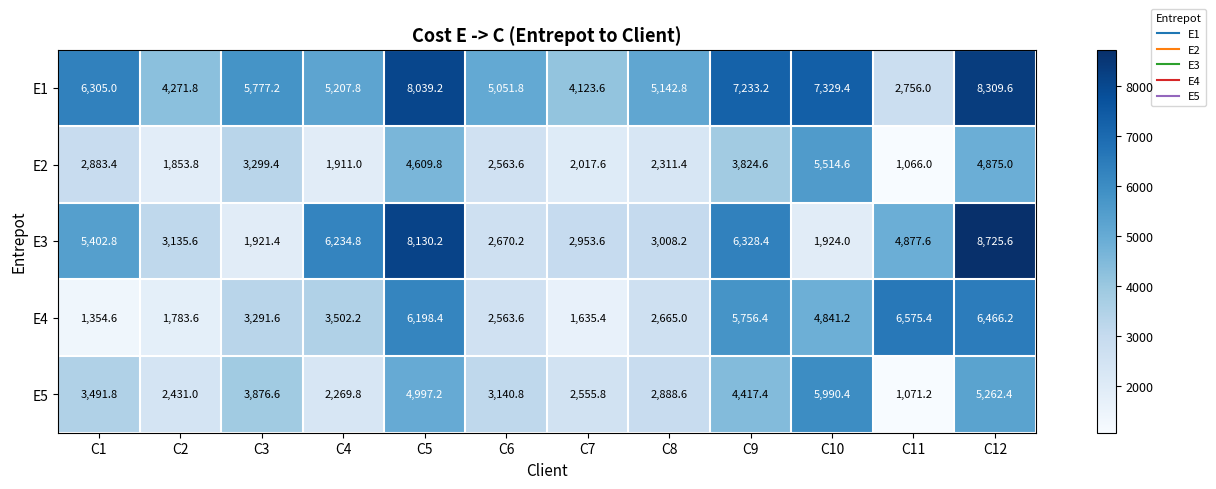

At how many categories does at least one series exceed 7239?

3